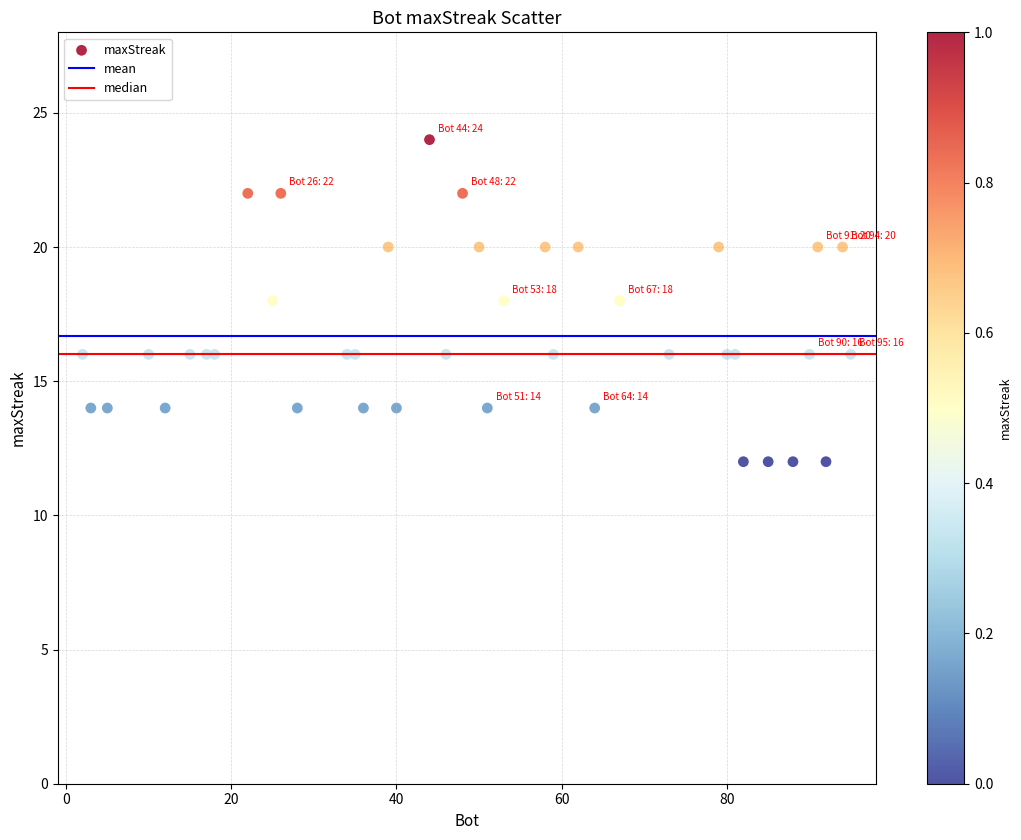

What is the range of Y values (max minus min)?

12